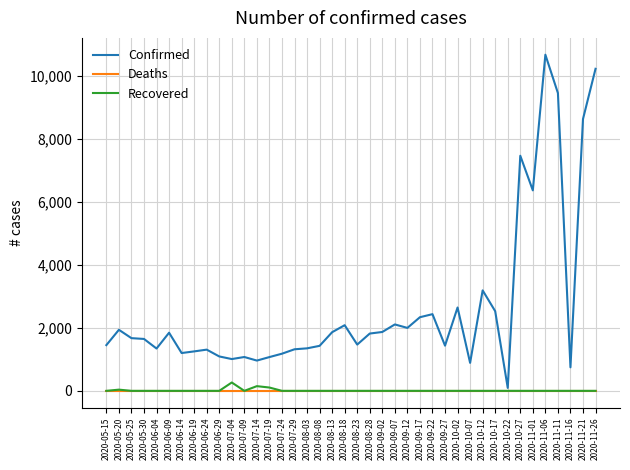

What are all the series names shown in the legend?

Confirmed, Deaths, Recovered